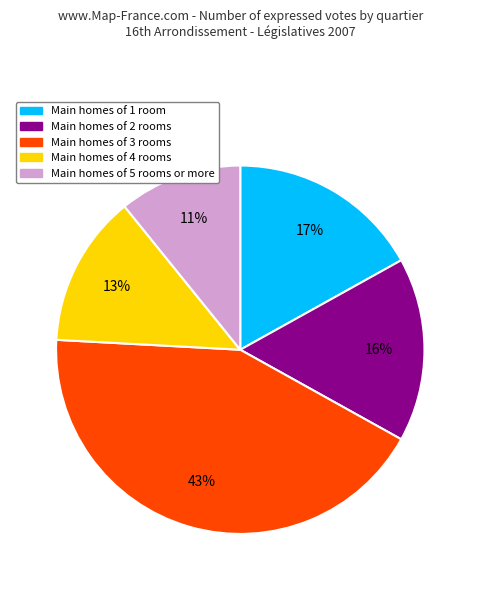

To the nearest percent, what is the difference between the largest and smallest slice percentages?

32%